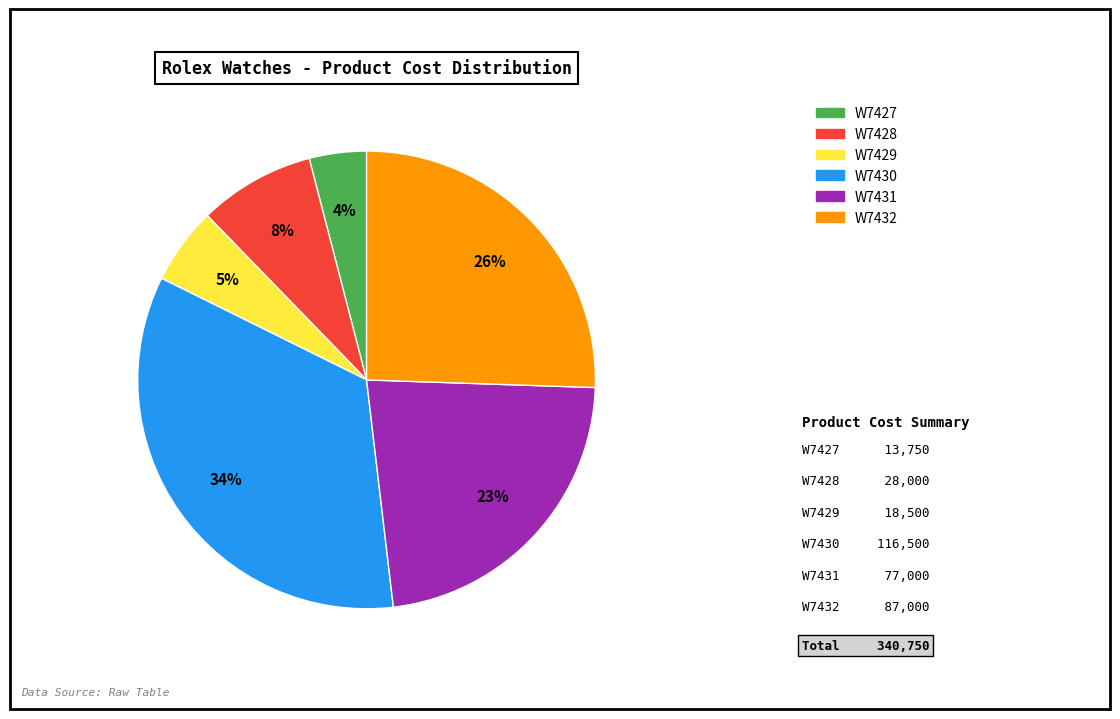

True or false: W7430 accounts for 41% of the total.

False